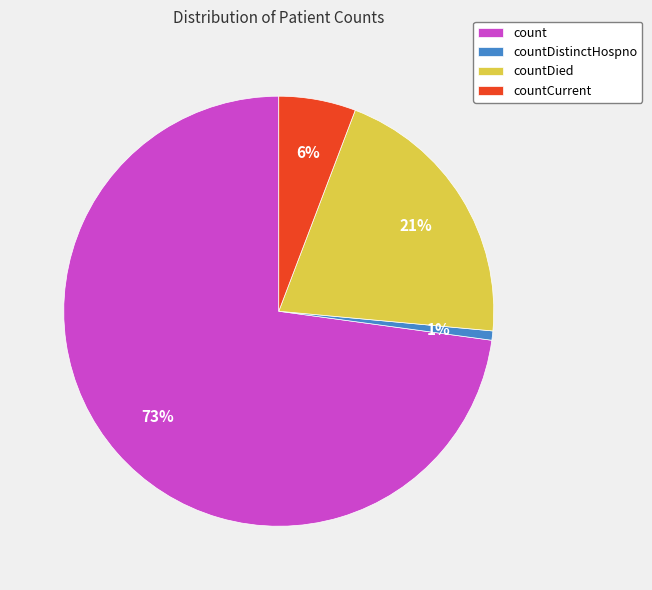

Is it true that countCurrent is 18% of the pie?

False